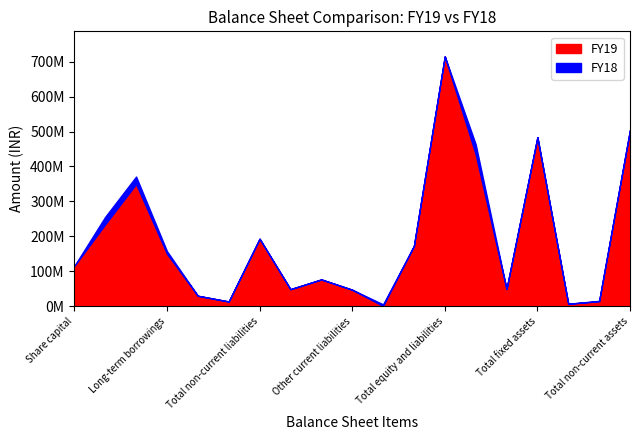

Between Long-term loans and advances and Total shareholders funds, which is larger?

Total shareholders funds